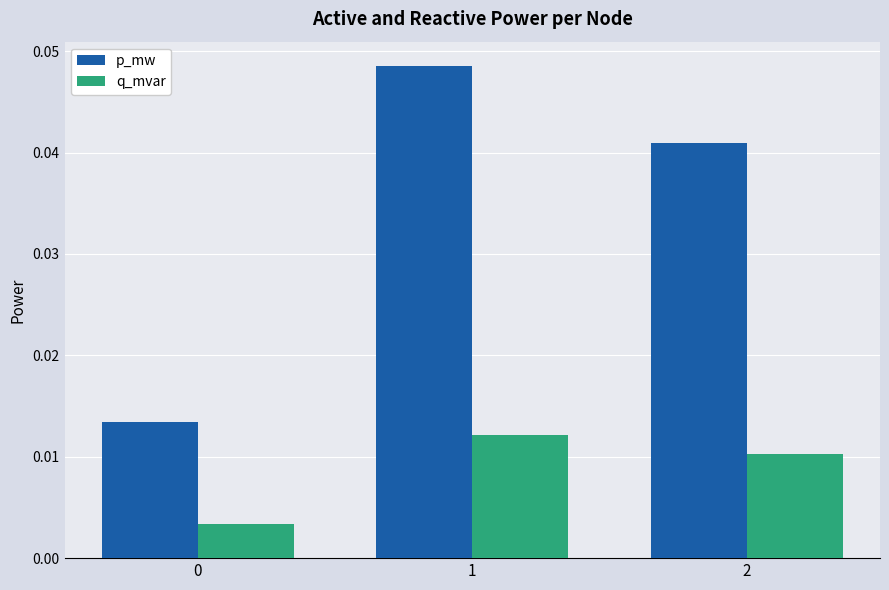

True or false: p_mw has a value of 0.1 at 2.

False